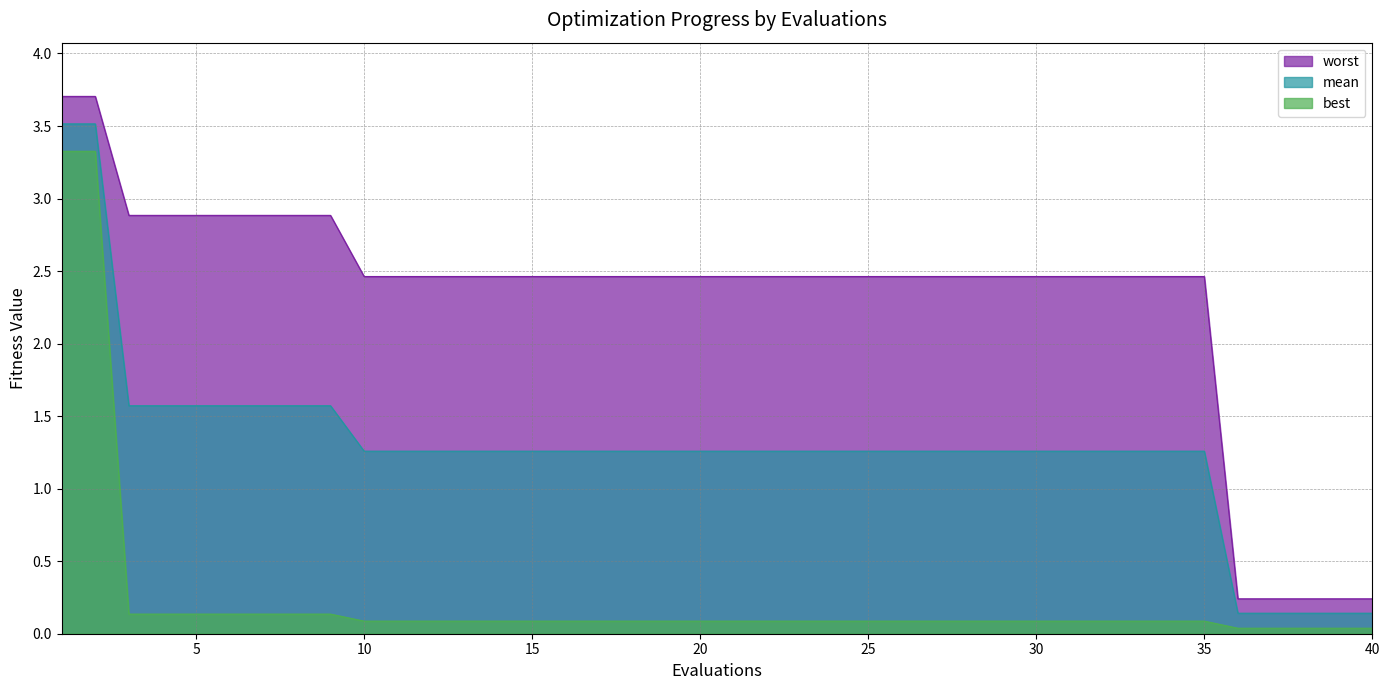

Reading right to left, transcribe all the data shown in this chart.

mean: 0.1	0.1	0.1	0.1	0.1	1.3	1.3	1.3	1.3	1.3	1.3	1.3	1.3	1.3	1.3	1.3	1.3	1.3	1.3	1.3	1.3	1.3	1.3	1.3	1.3	1.3	1.3	1.3	1.3	1.3	1.3	1.6	1.6	1.6	1.6	1.6	1.6	1.6	3.5	3.5
best: 0.0	0.0	0.0	0.0	0.0	0.1	0.1	0.1	0.1	0.1	0.1	0.1	0.1	0.1	0.1	0.1	0.1	0.1	0.1	0.1	0.1	0.1	0.1	0.1	0.1	0.1	0.1	0.1	0.1	0.1	0.1	0.1	0.1	0.1	0.1	0.1	0.1	0.1	3.3	3.3
worst: 0.2	0.2	0.2	0.2	0.2	2.5	2.5	2.5	2.5	2.5	2.5	2.5	2.5	2.5	2.5	2.5	2.5	2.5	2.5	2.5	2.5	2.5	2.5	2.5	2.5	2.5	2.5	2.5	2.5	2.5	2.5	2.9	2.9	2.9	2.9	2.9	2.9	2.9	3.7	3.7